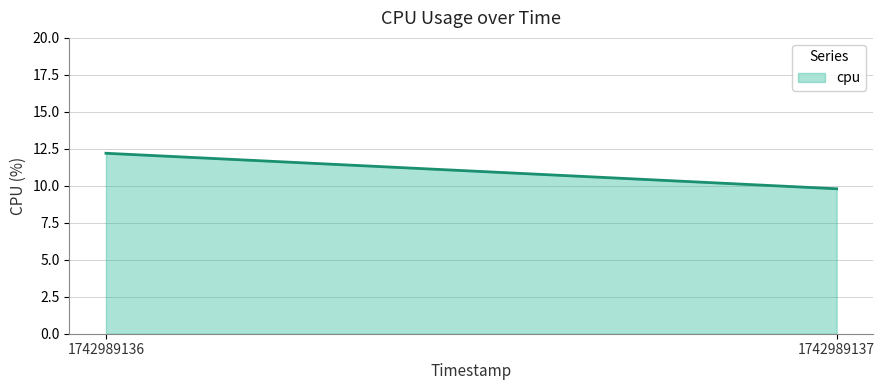

Which label corresponds to the smallest value in the chart?

1742989137